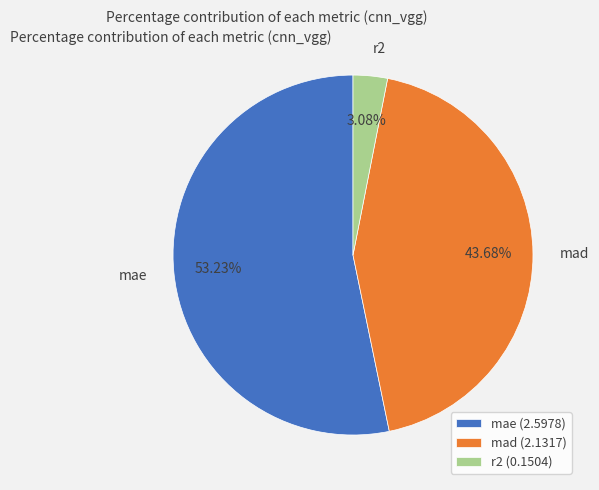

Is mae the majority of the pie?

Yes